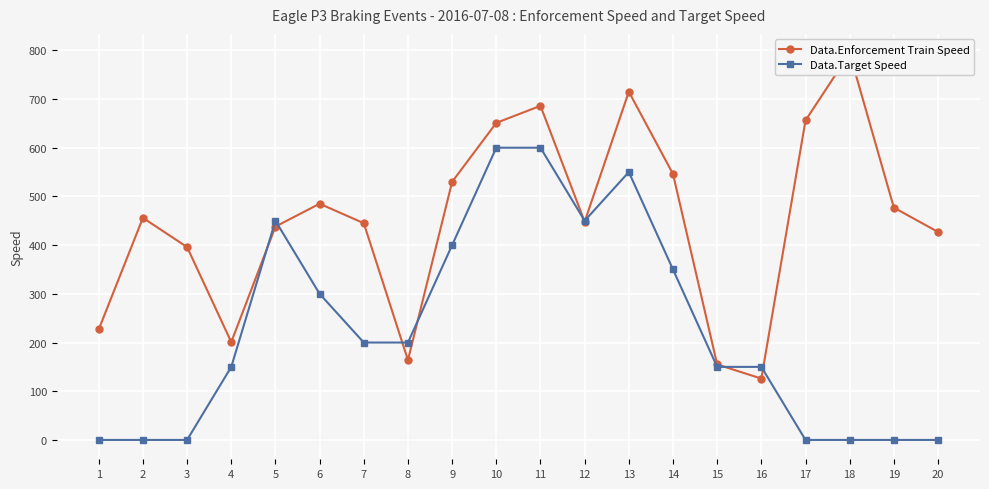

Is it true that Data.Target Speed equals 197 at 3?

False